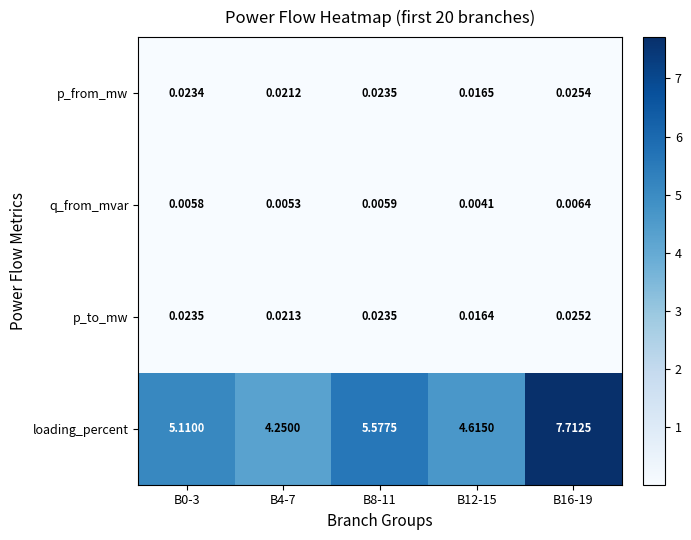

Which series has the largest total across all categories?

loading_percent